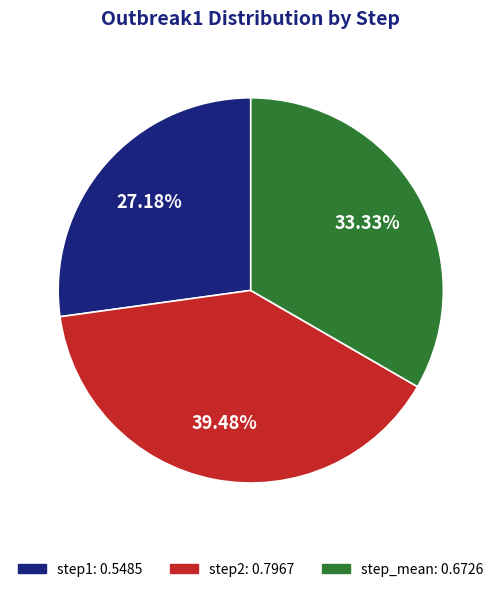

Does any single category account for the majority?

No